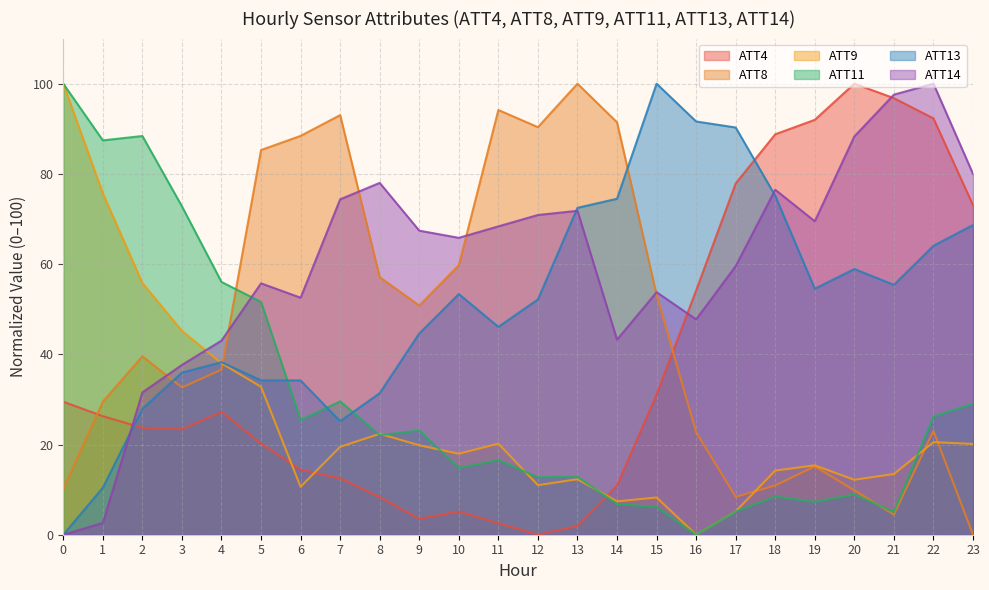

What is the difference between the second highest and second lowest values in the ATT4 series?

94.9